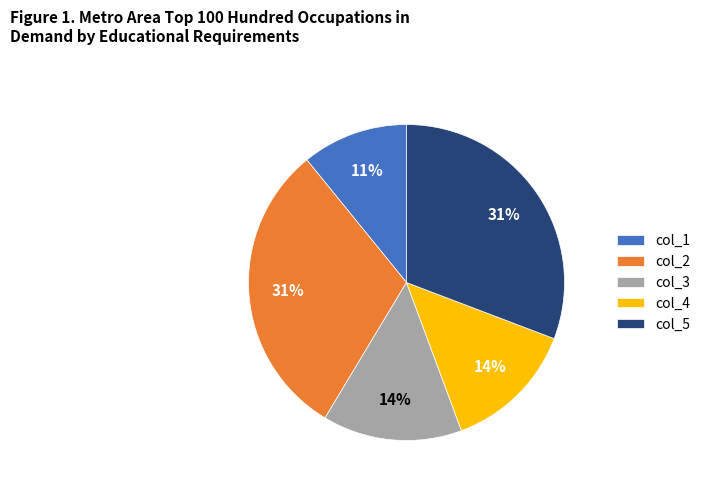

What is the ratio of the value at col_3 to the value at col_1?

1.3